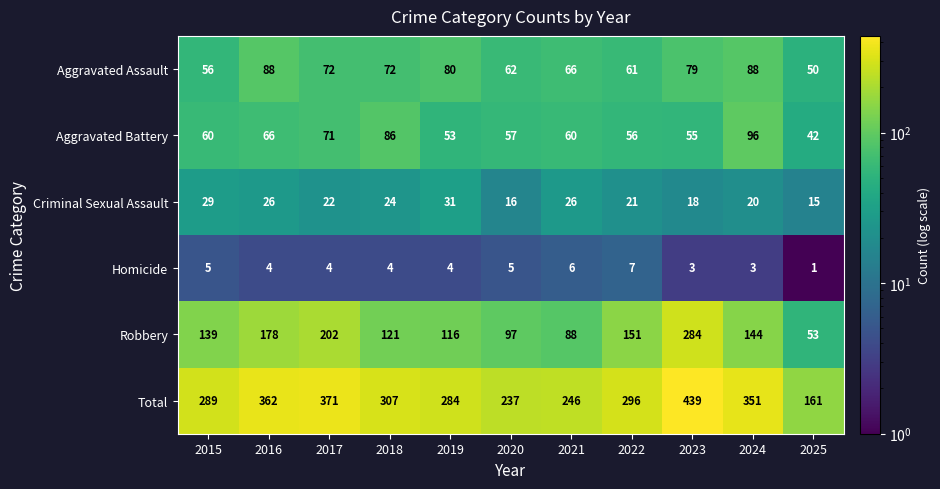

Which category has the lowest value in the Criminal Sexual Assault series?

2025